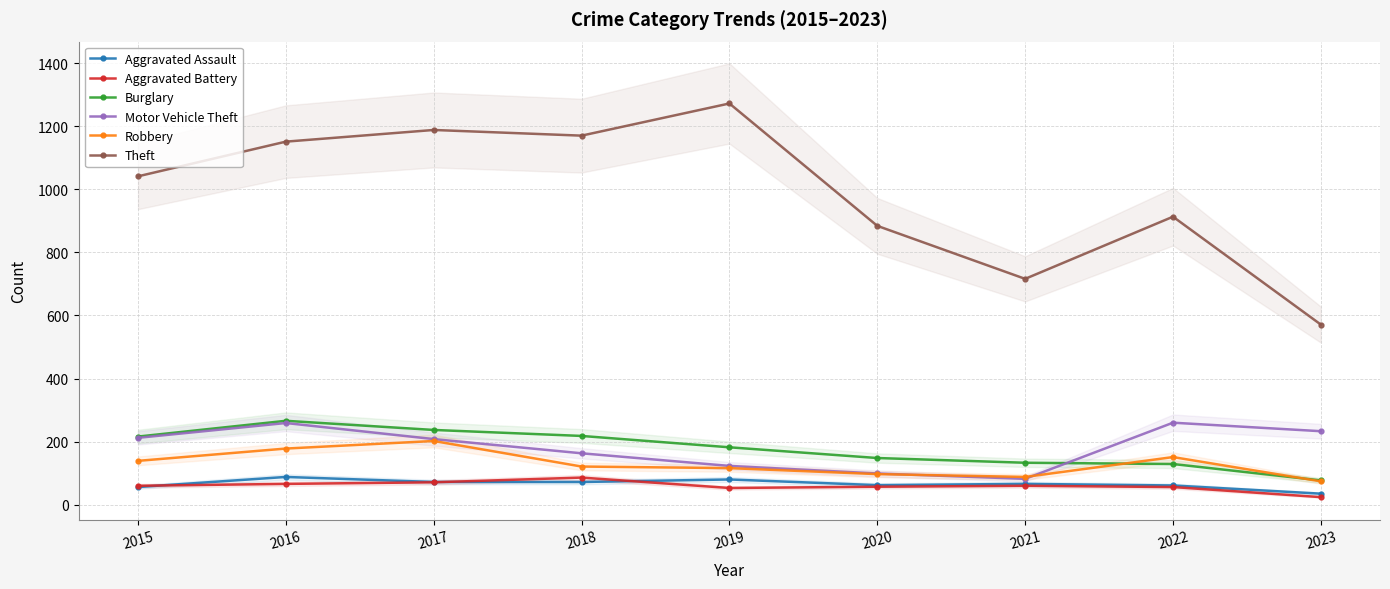

Which series changed the most between 2017 and 2021?

Theft